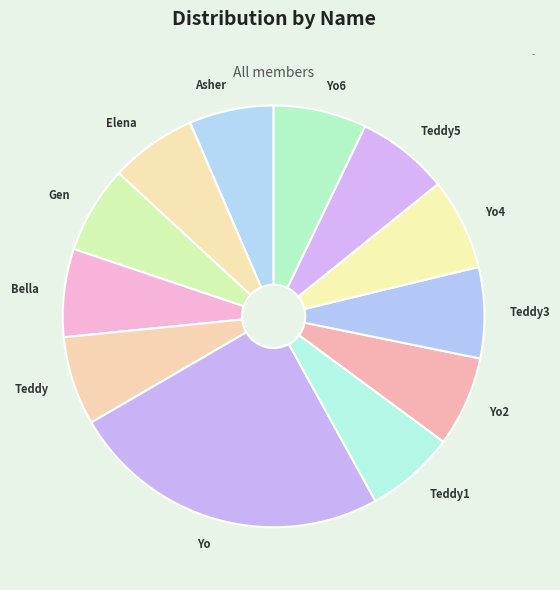

Is there a majority slice in this chart?

No